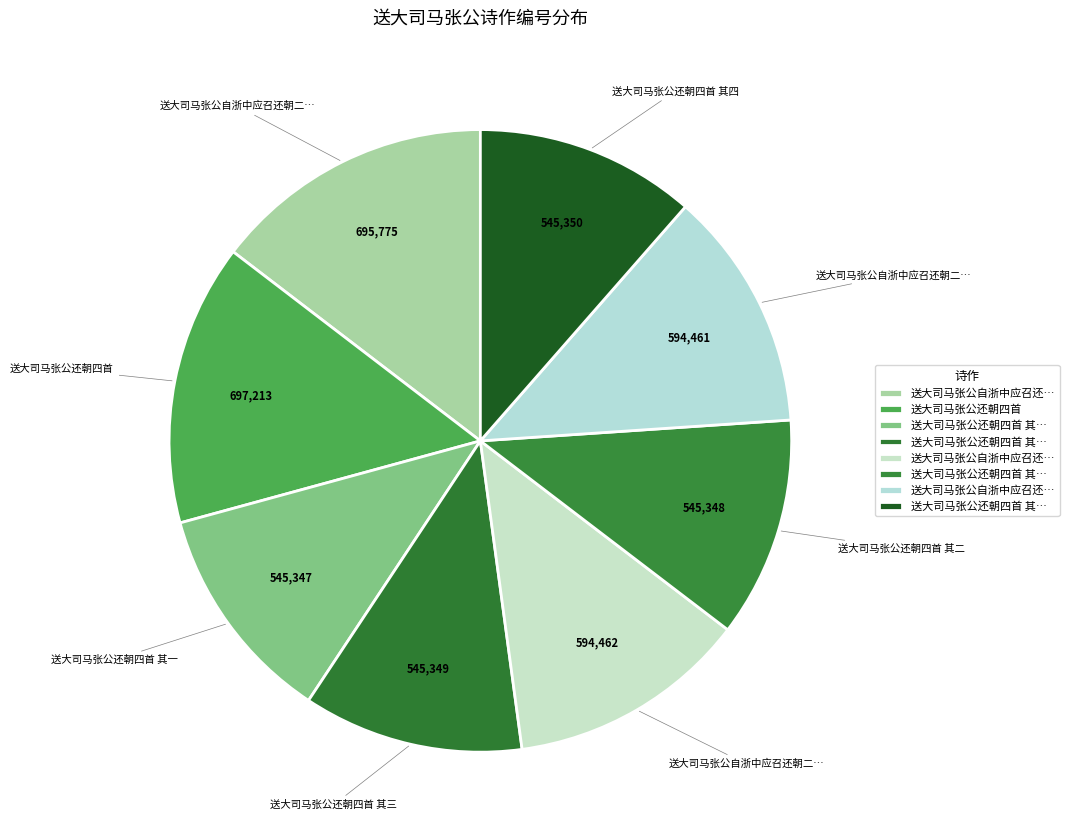

Which category has the biggest portion of the pie?

送大司马张公还朝四首